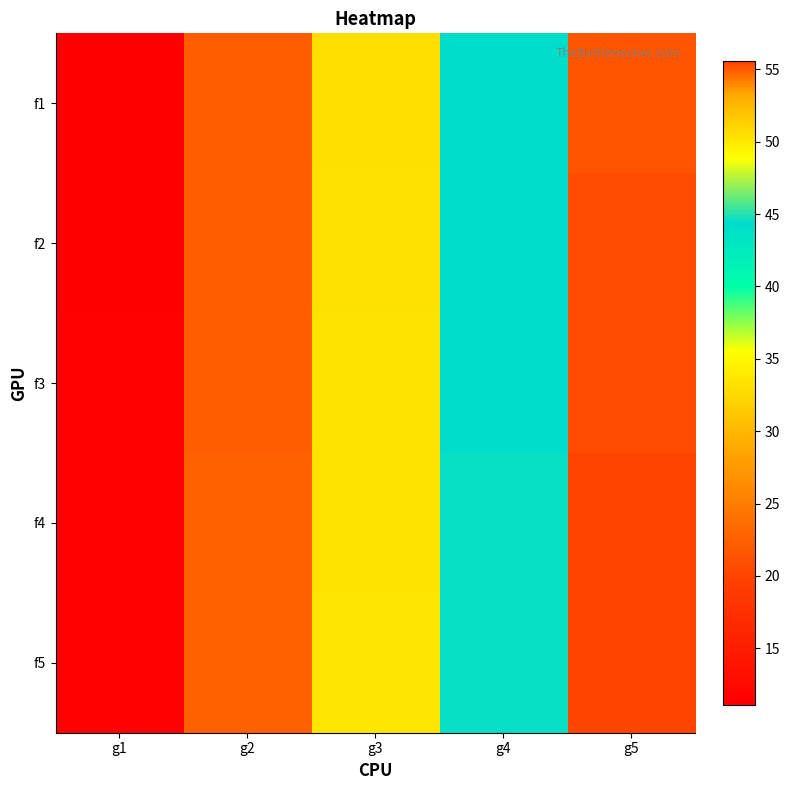

What is the spread (max minus min) of values at g1?

0.4